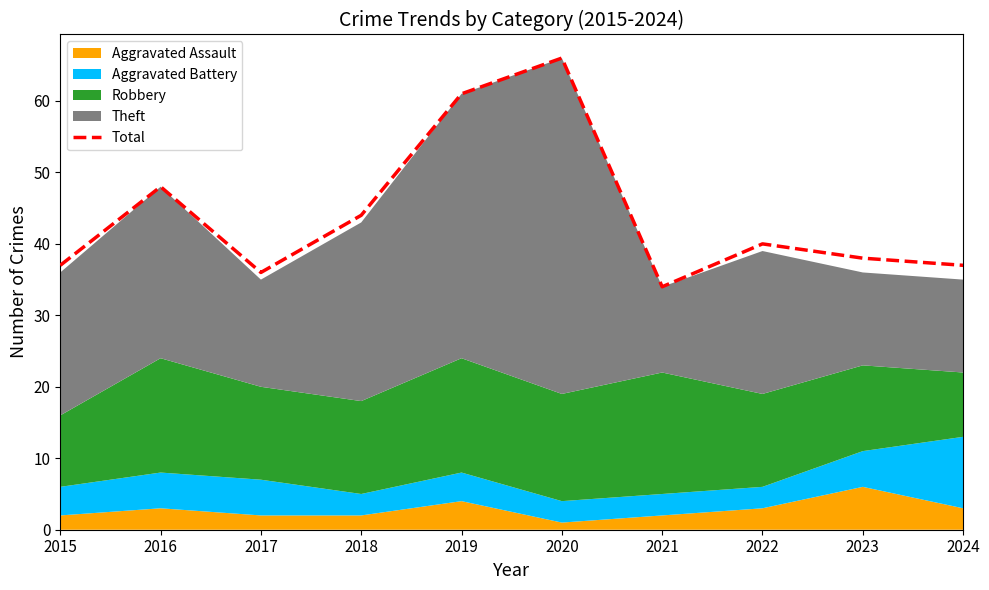

True or false: the data shows 24 at 2023.

False